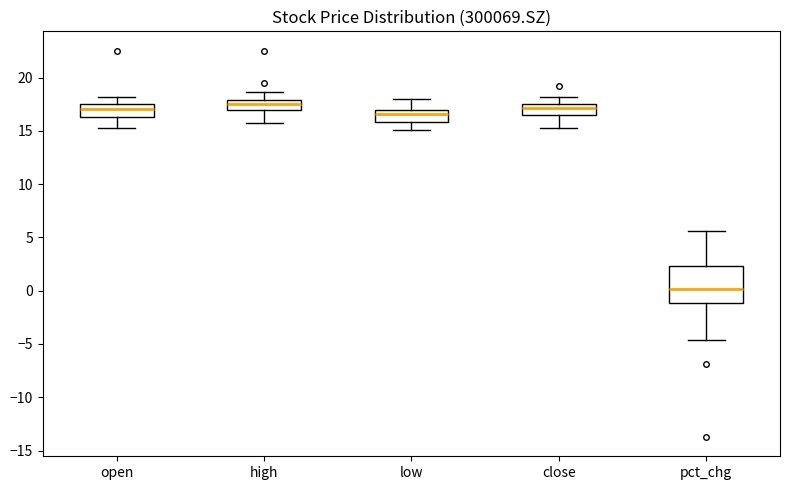

Reading left to right, read every box against the y-axis: the position of its median line, the range the box covers, and the ends of its whiskers. The values are not printed on the chart, so give them approximately, as read against the axis.

open: median 17.0, box 16.5 to 17.5, whiskers 15.5 to 18.0
high: median 17.5, box 17.0 to 18.0, whiskers 15.5 to 18.5
low: median 16.5, box 16.0 to 17.0, whiskers 15.0 to 18.0
close: median 17.0, box 16.5 to 17.5, whiskers 15.5 to 18.0
pct_chg: median 0.0, box -1.0 to 2.5, whiskers -4.5 to 5.5